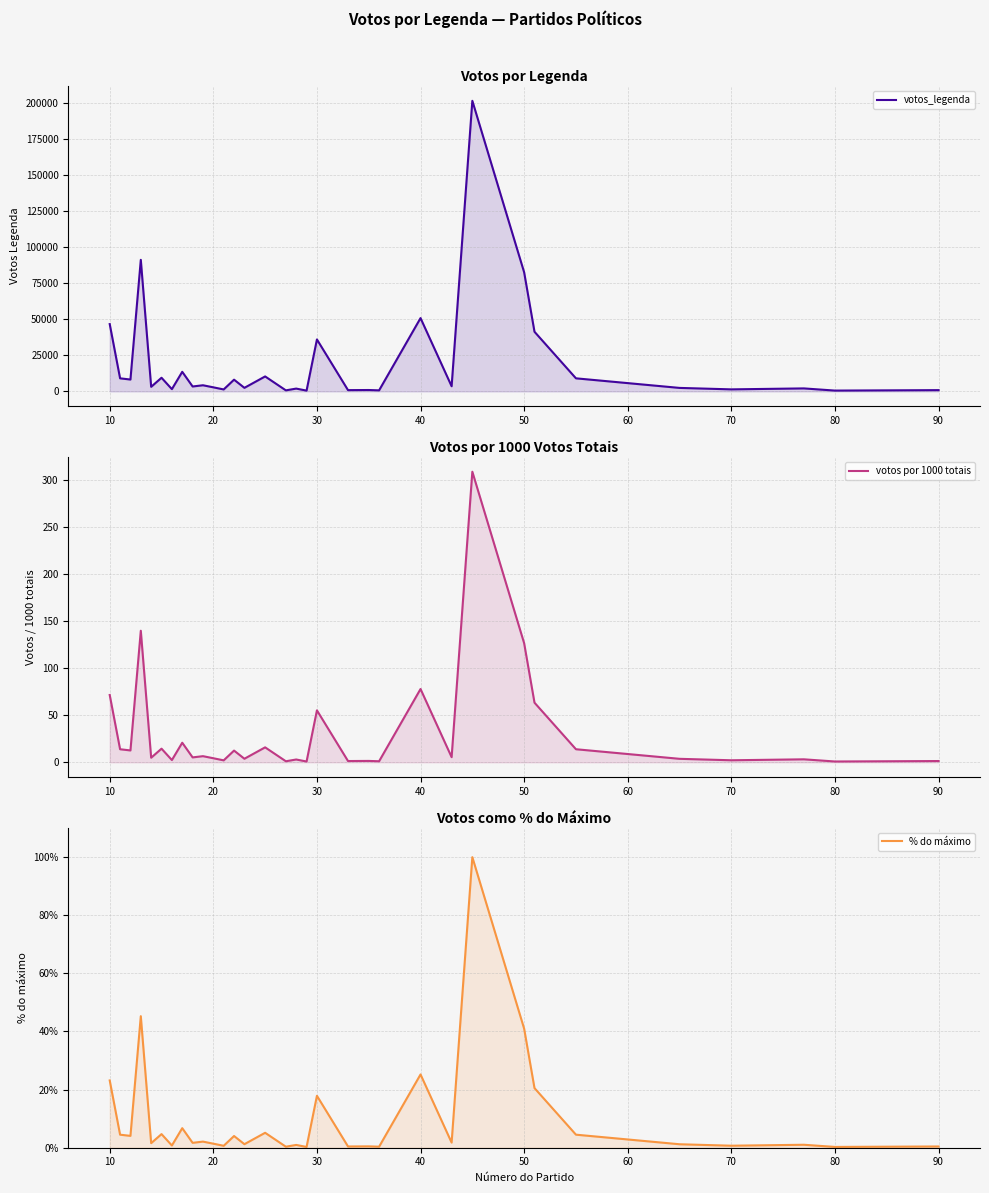

How many distinct data groups are displayed?

3